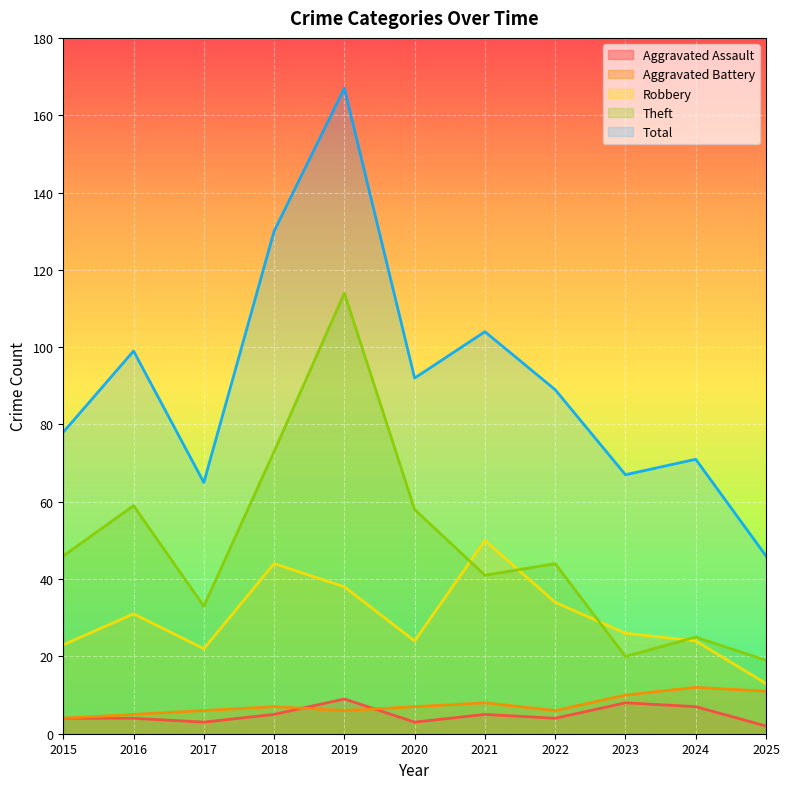

How many lines are shown in the chart?

5